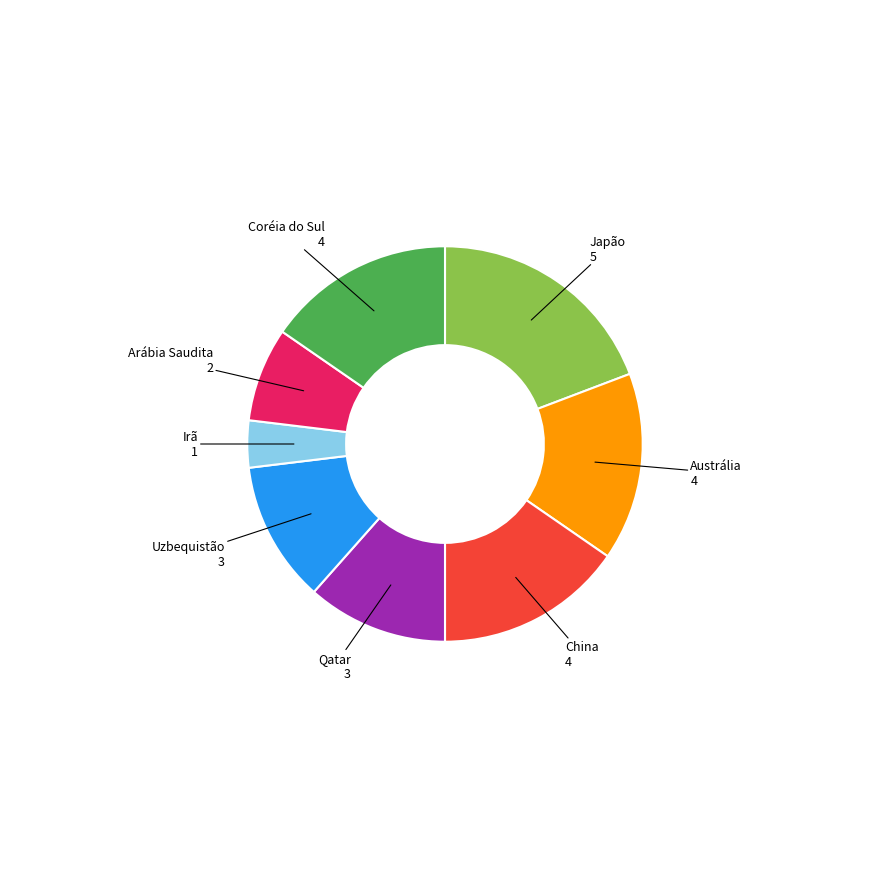

The Arábia Saudita slice represents 1% of the pie. True or false?

False